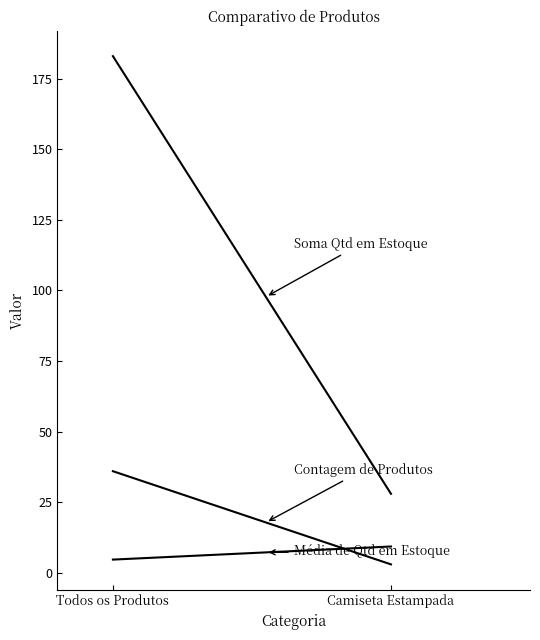

At Todos os Produtos, list the series in order from smallest to largest.

Média de Qtd em Estoque, Contagem de Produtos, Soma Qtd em Estoque